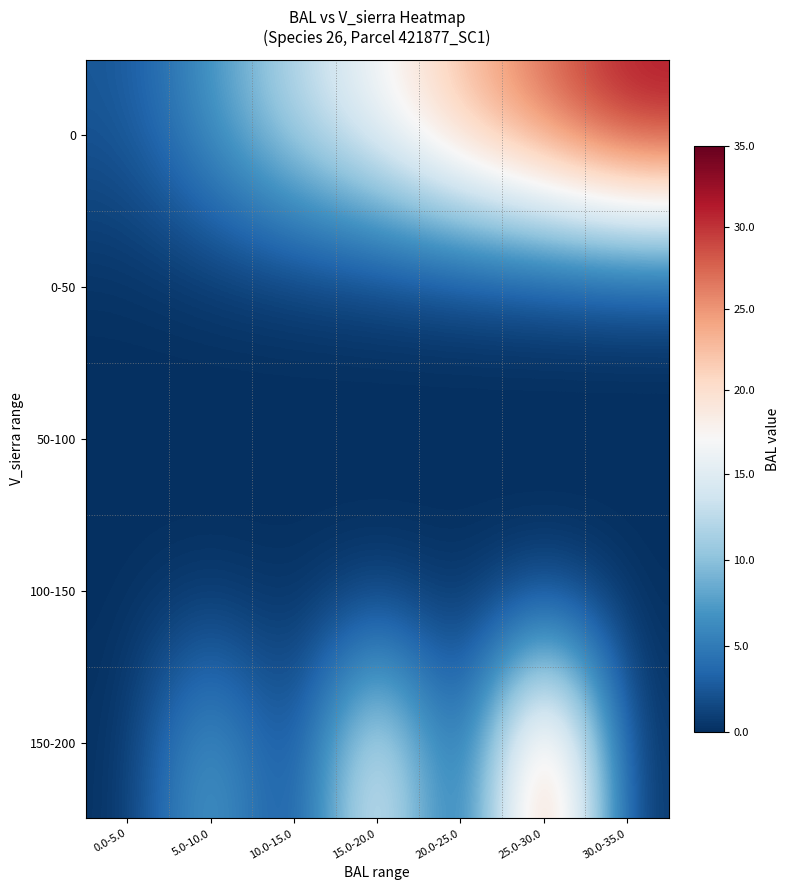

What is the difference between the highest and lowest values at 25.0-30.0?

28.2